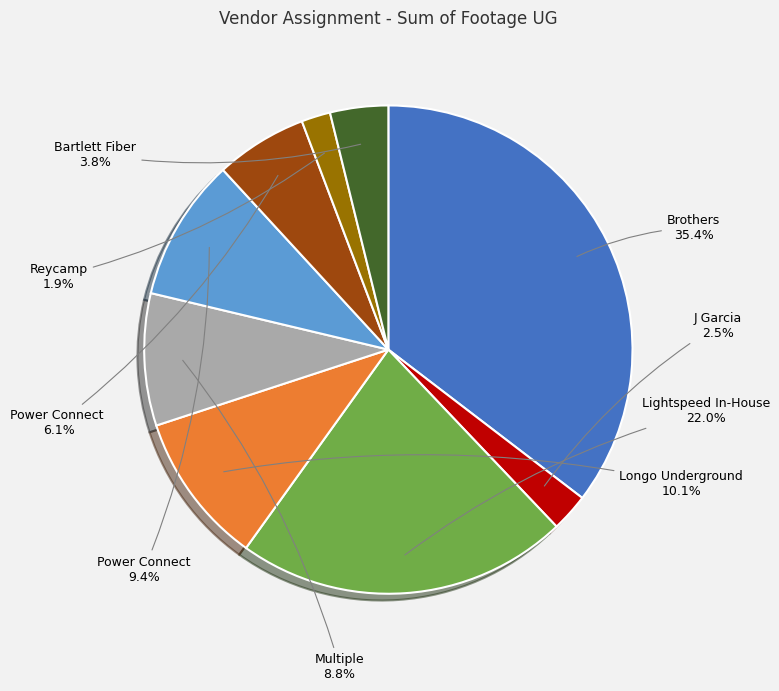

Is there any slice that represents more than half of the pie?

No